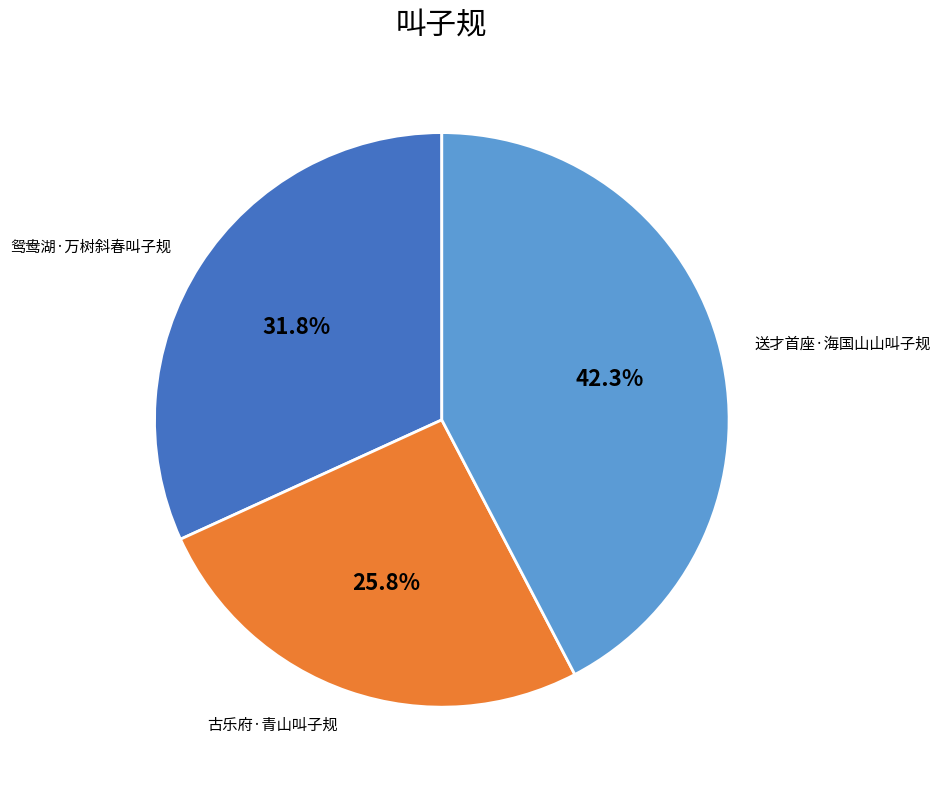

To the nearest percent, what is the average slice percentage?

33%